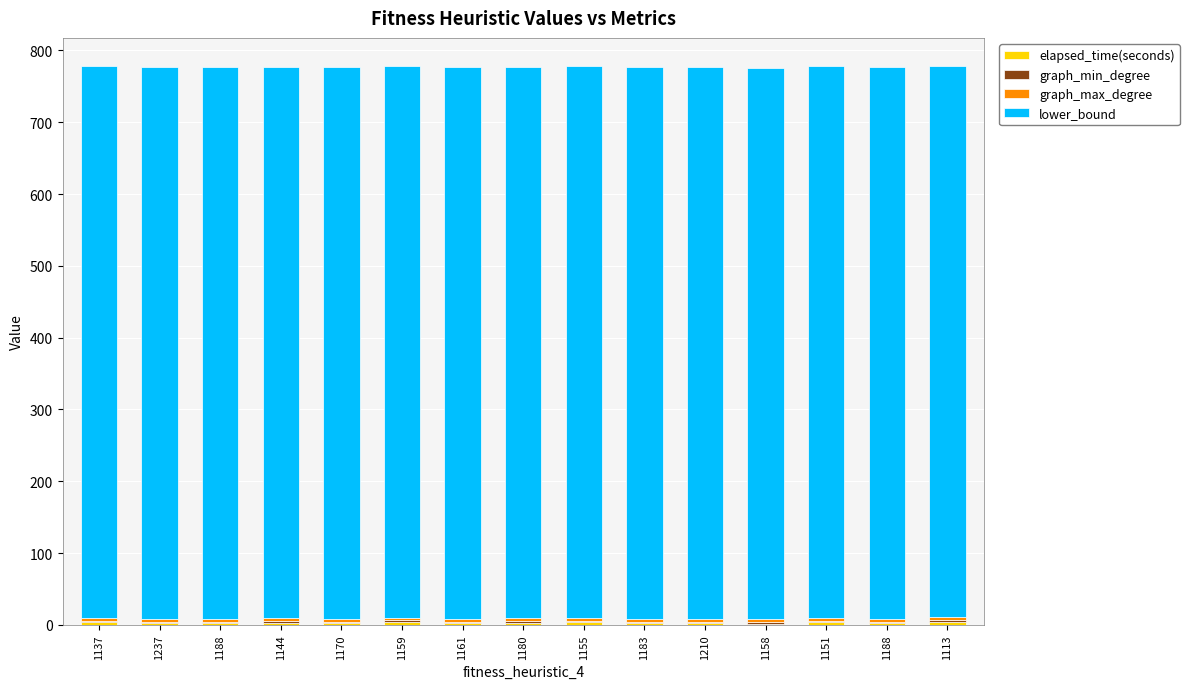

At how many categories does at least one series exceed 289?

15